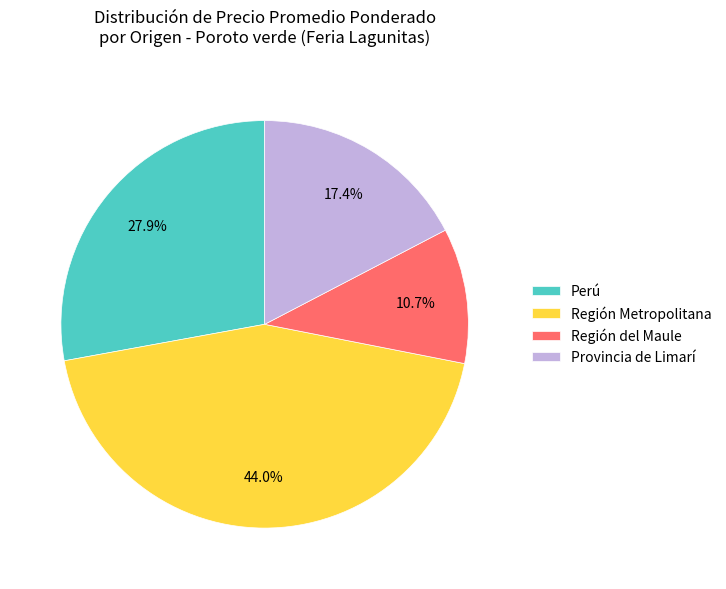

Which slice is the smallest?

Región del Maule